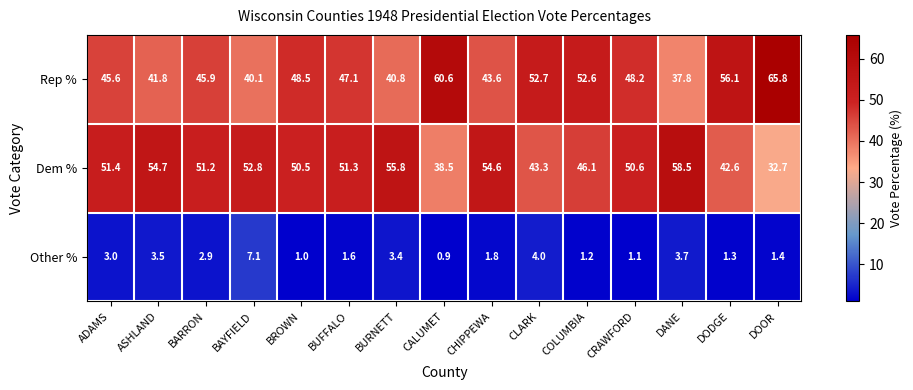

What is the difference between the Other % values at ASHLAND and BUFFALO?

1.9